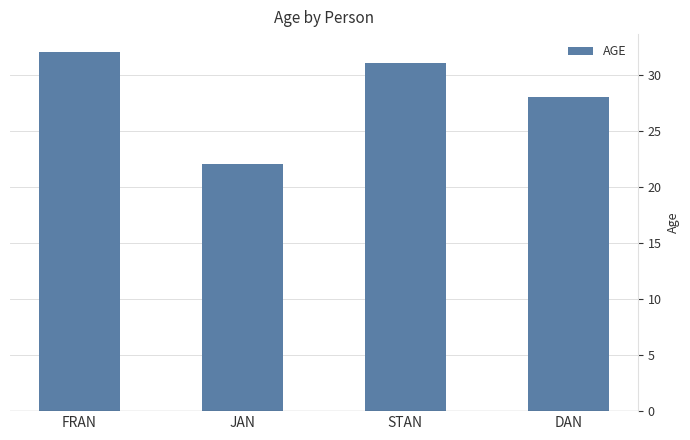

What is the change in value from STAN to DAN?

-3